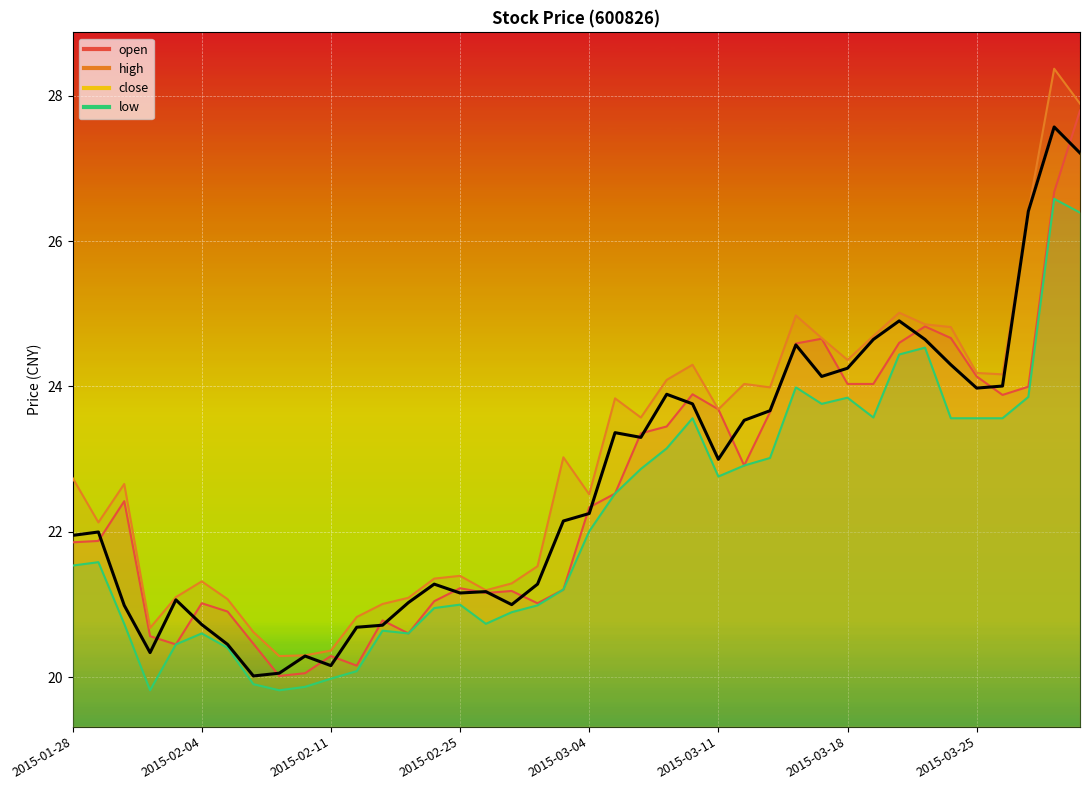

Where does the high series first go above 23?

2015-03-03